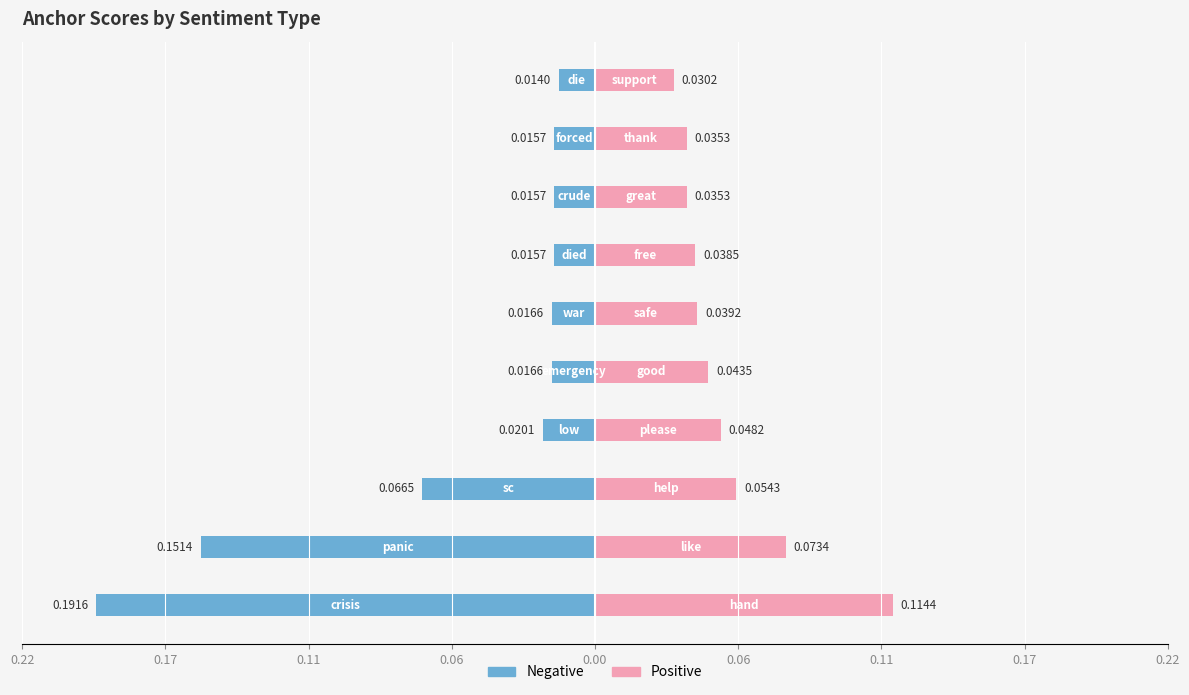

What are all the series names shown in the legend?

Negative, Positive